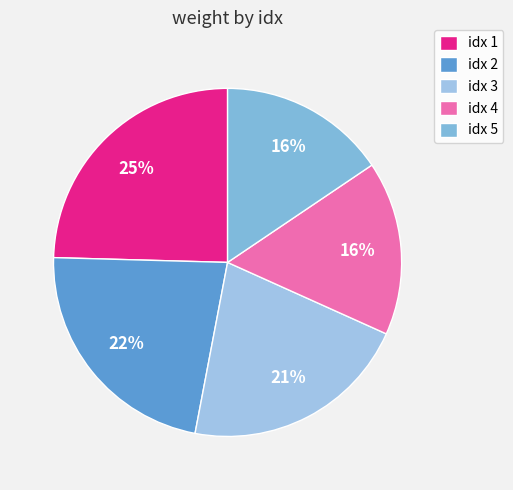

How many slices are in this pie chart?

5